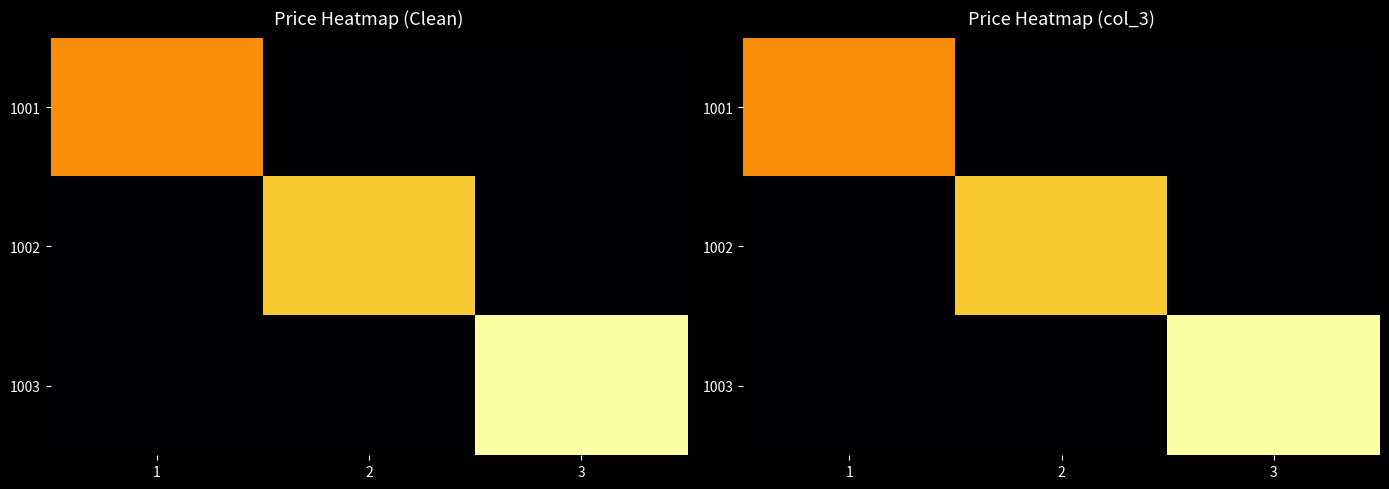

Is it true that 1001 equals -2.3 at 2?

False